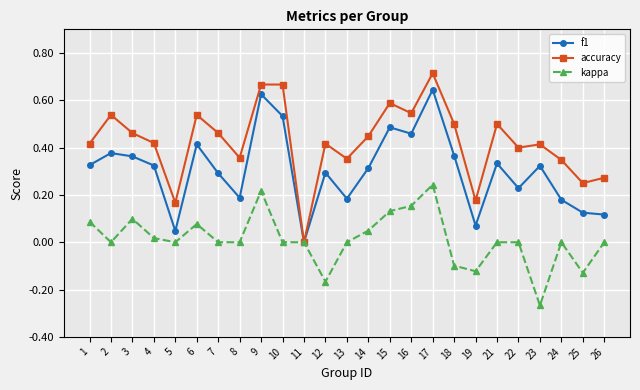

Is it true that kappa equals 0.2 at 2?

False